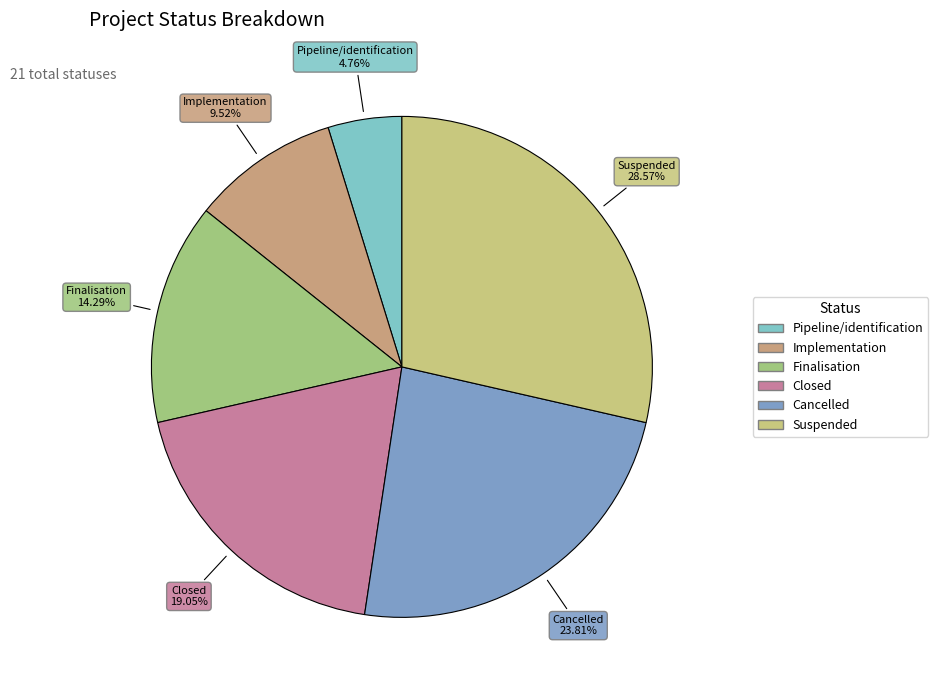

To the nearest percent, what is the combined percentage of Suspended and Finalisation?

43%